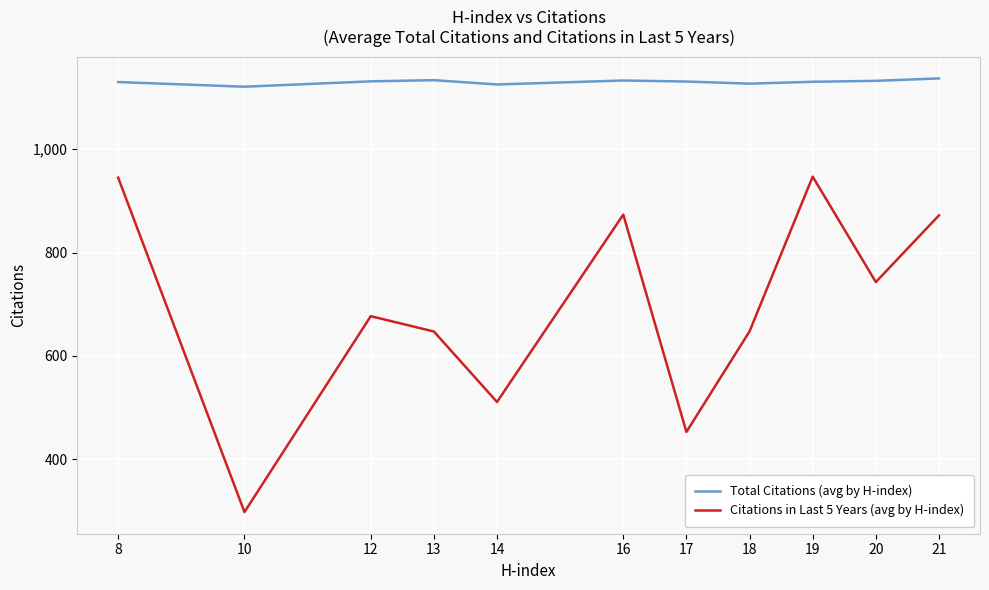

What is the difference between the highest and lowest values at 12?

454.3